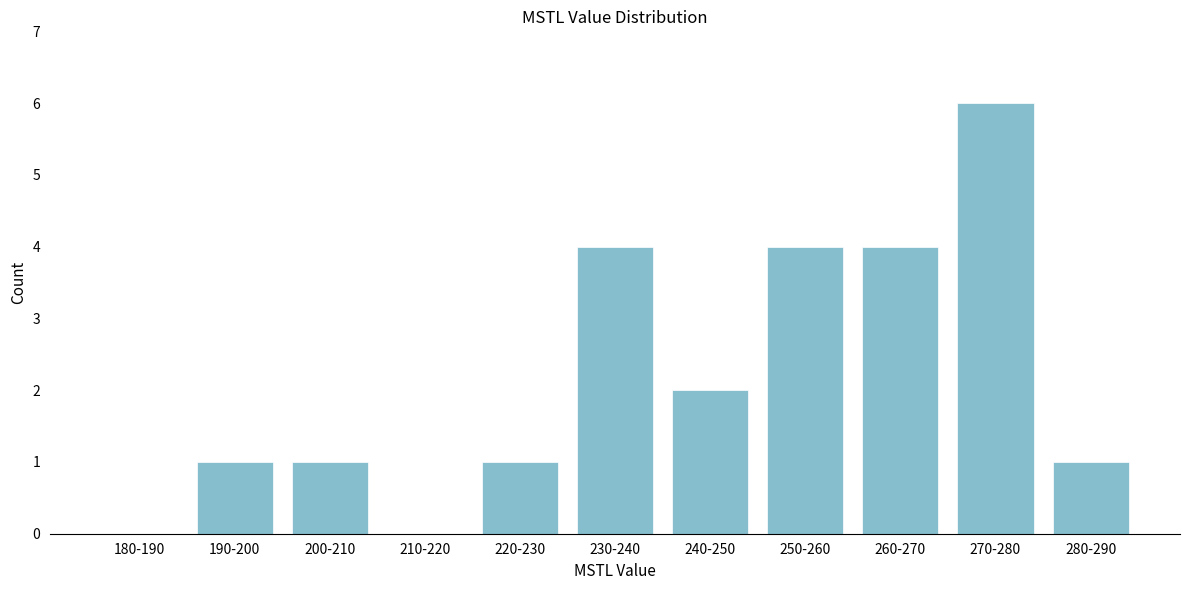

Reading left to right, extract all data points from this chart.

180-190=0	190-200=1	200-210=1	210-220=0	220-230=1	230-240=4	240-250=2	250-260=4	260-270=4	270-280=6	280-290=1